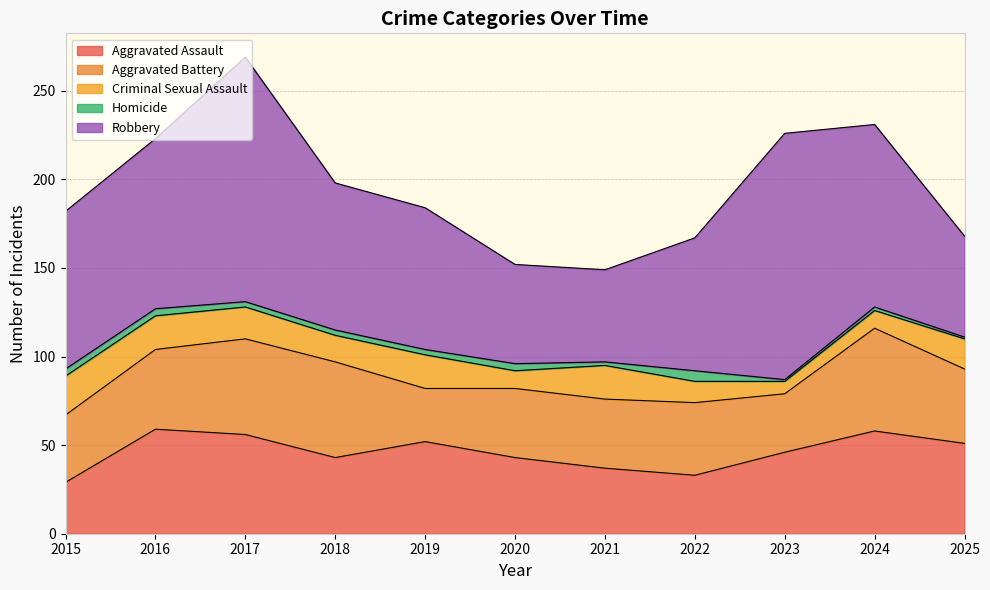

Which series changed the most between 2020 and 2022?

Robbery